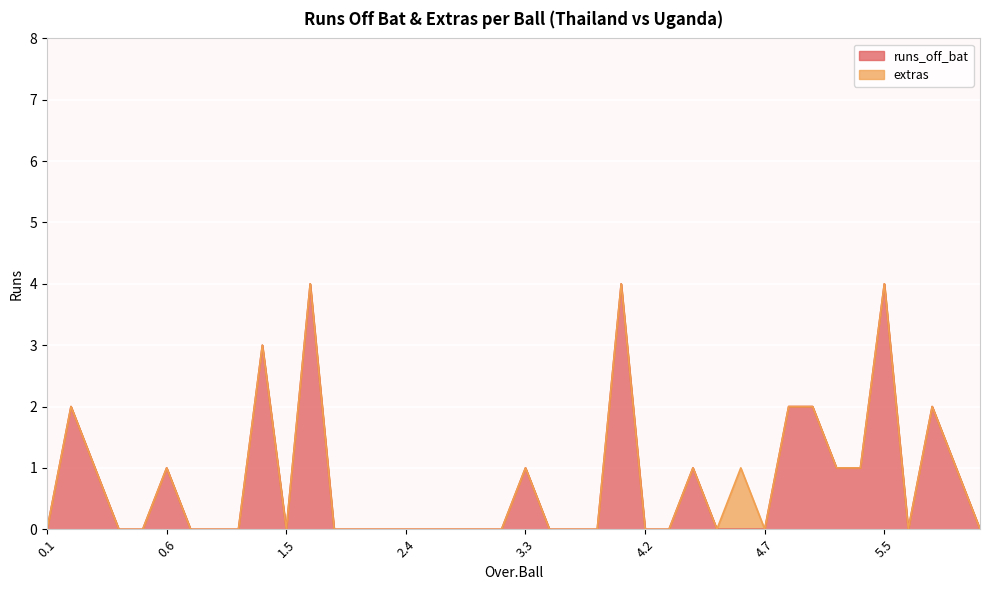

True or false: there are more than 0 points higher than both neighbors.

True